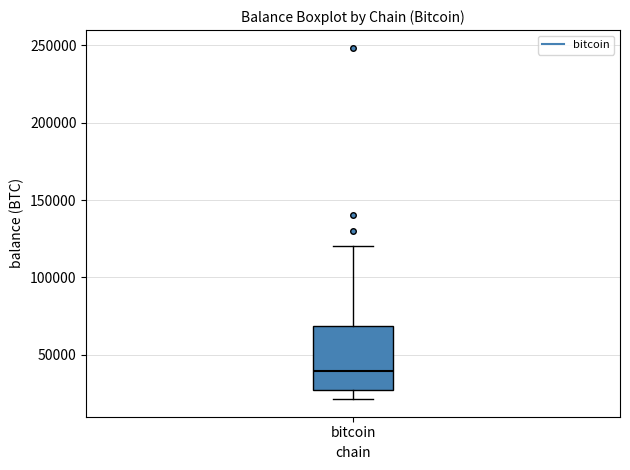

Transcribe this box plot: give where the median line is, the range the box spans, and where the two whiskers end, as read against the y-axis. The values are not printed on the chart, so give them approximately, as read against the axis.

median 40000, box 25000 to 70000, whiskers 20000 to 120000